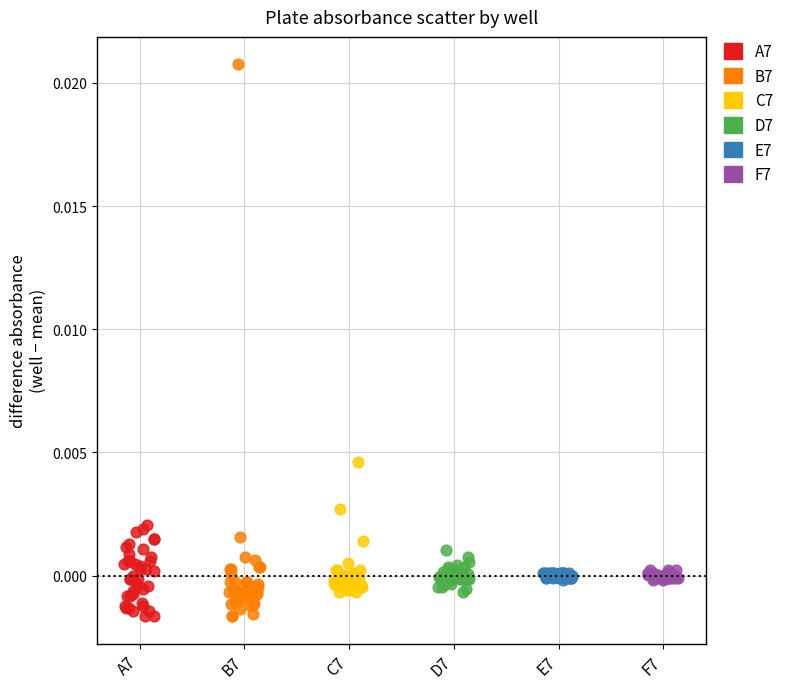

Which series has the widest spread of Y values?

B7